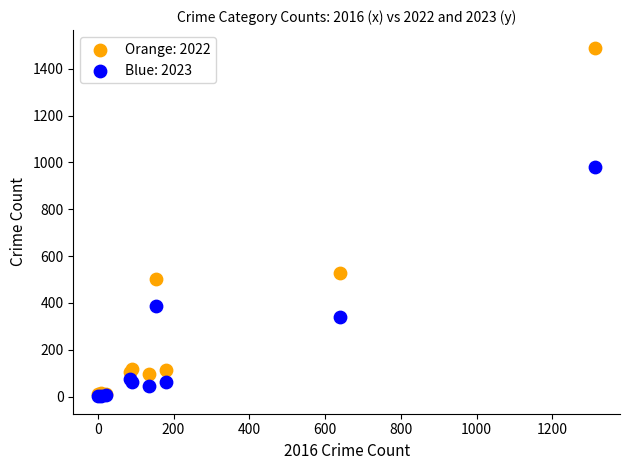

Which series has the widest spread of Y values?

Orange: 2022